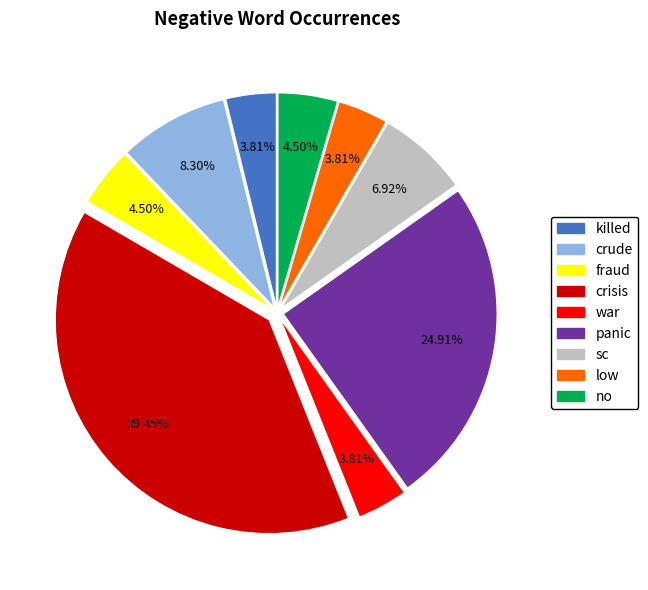

Is no the majority of the pie?

No